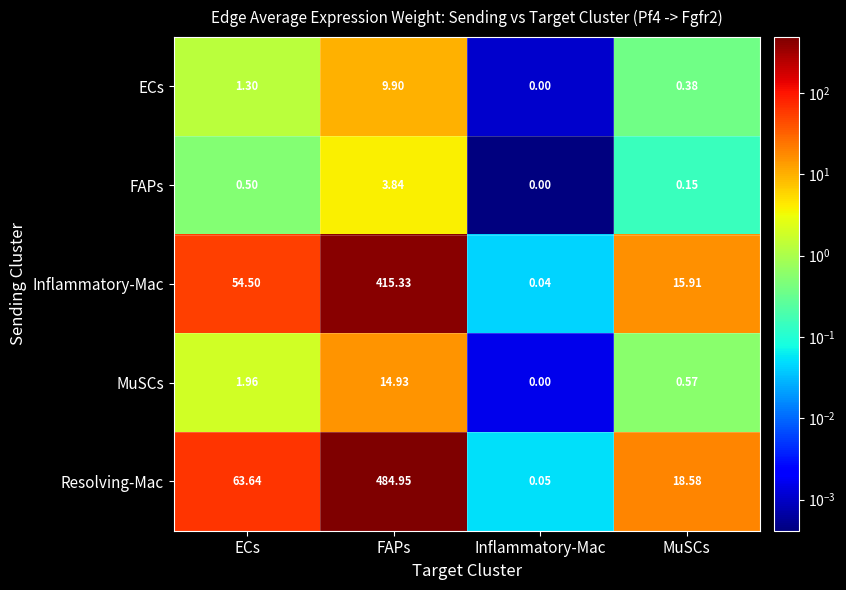

Which category has the highest value across all series?

FAPs